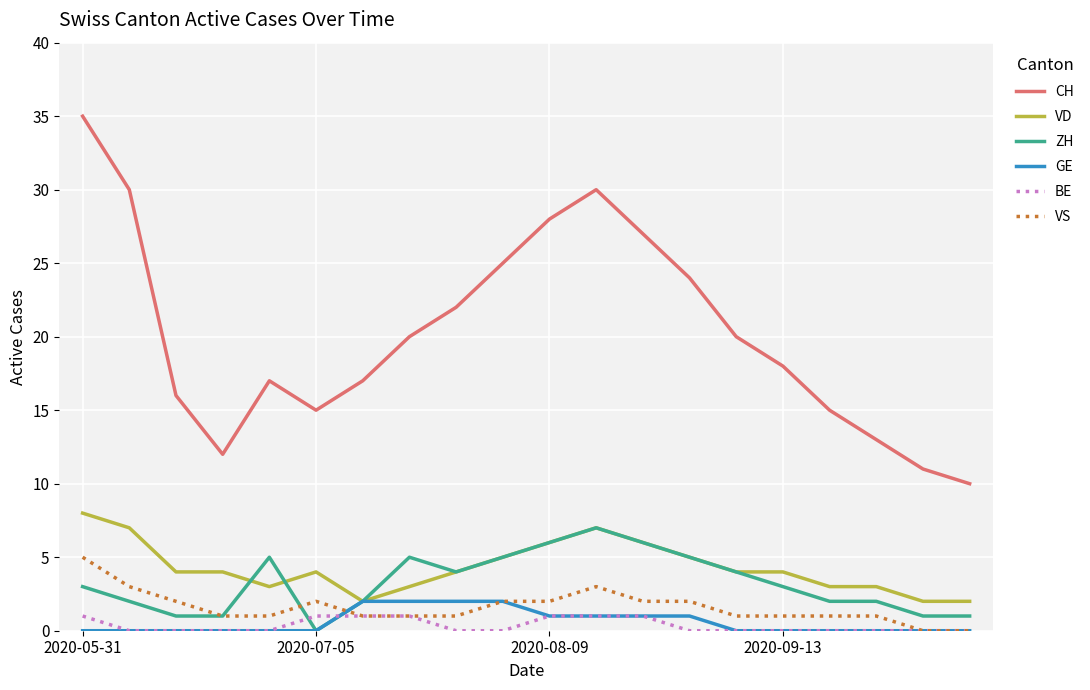

Which series has the largest range (max minus min)?

CH